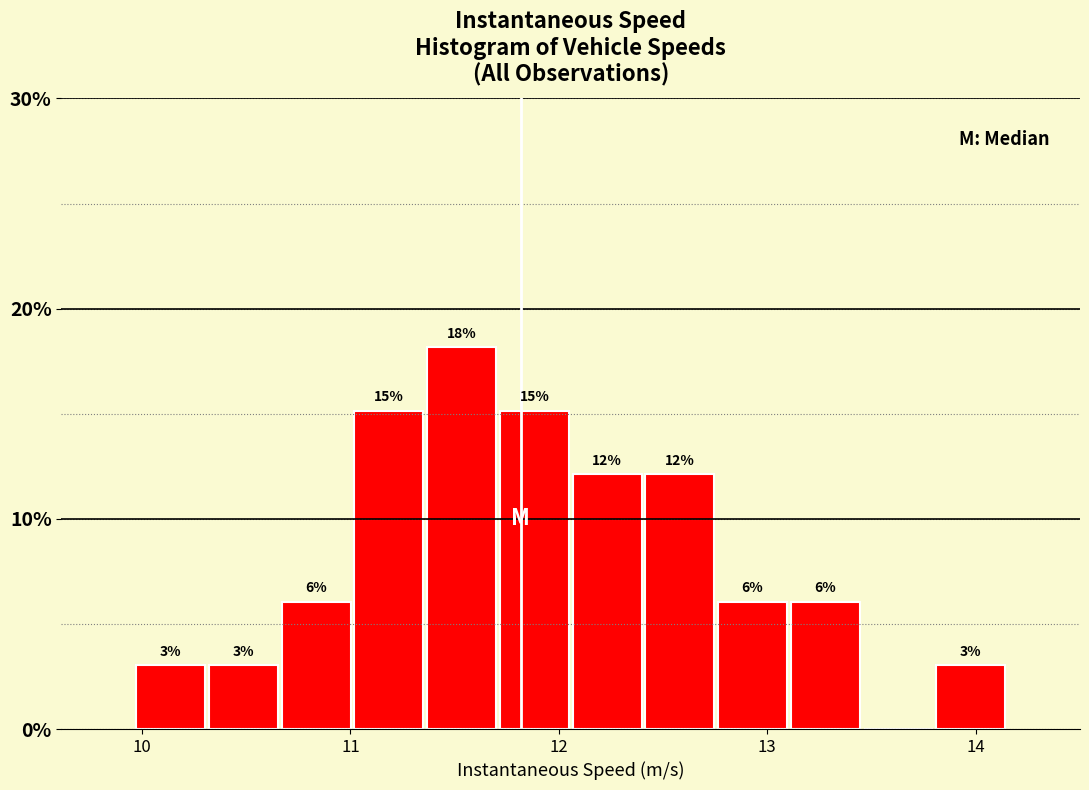

Read against the x-axis, roughly where is the centre of the tallest bar?

11.5